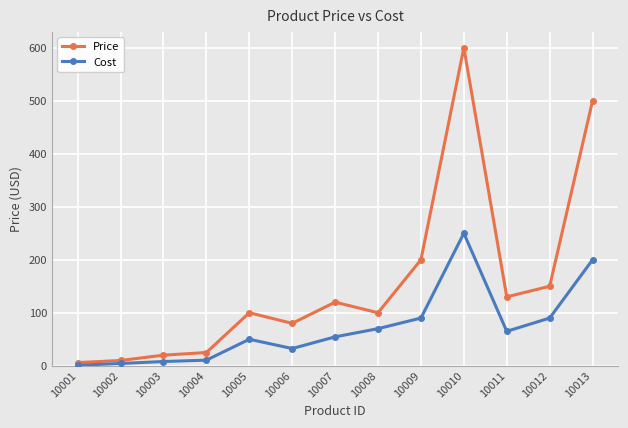

How many lines are shown in the chart?

2